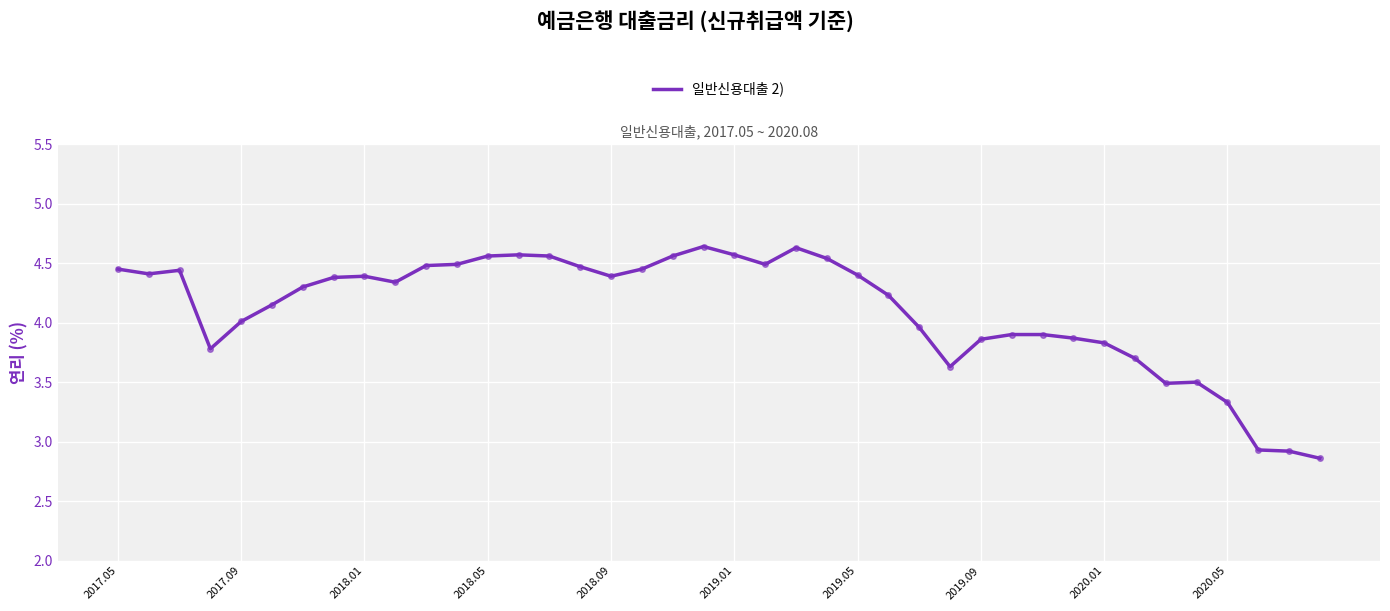

What is the difference between the maximum and minimum values?

1.8